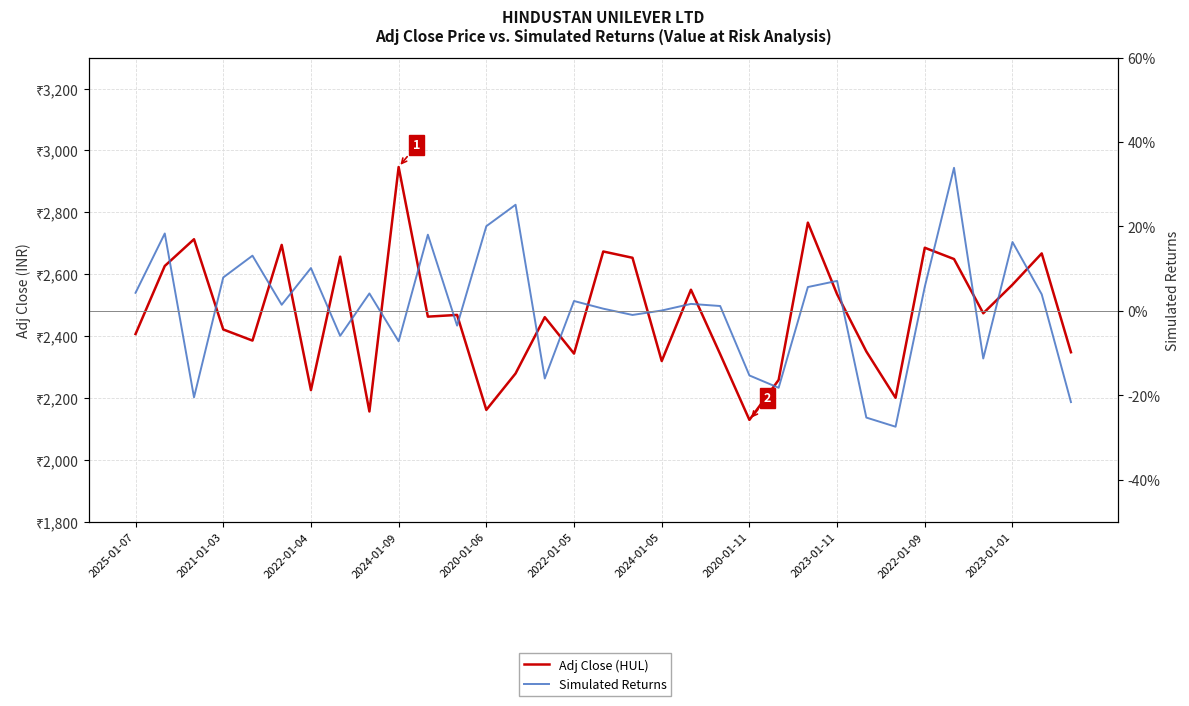

What is the sum of the Adj Close (HUL) values at 20 and 16?

5015.8